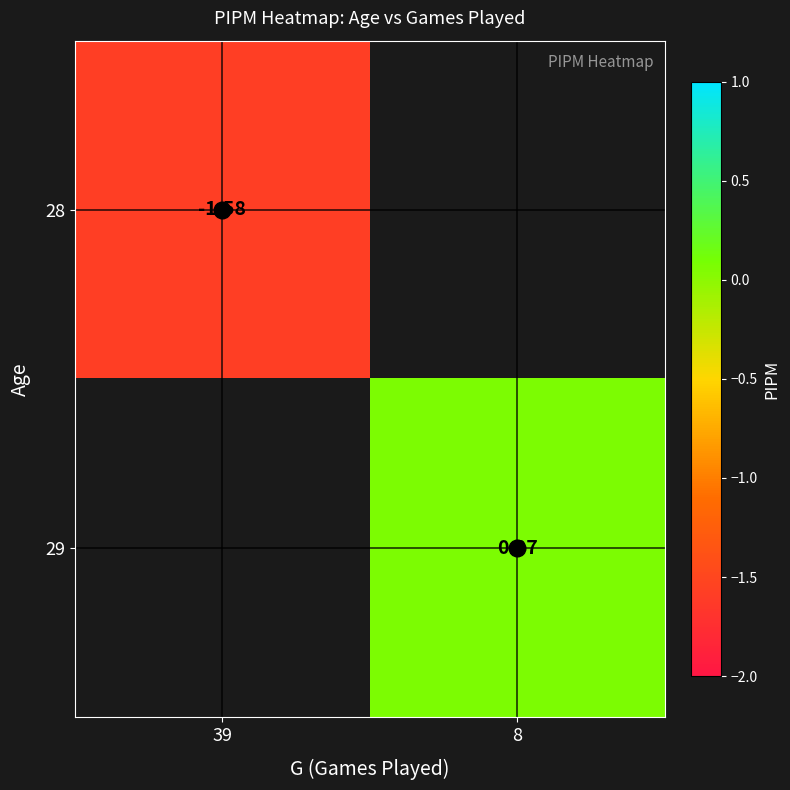

How many categories are shown in the chart?

2